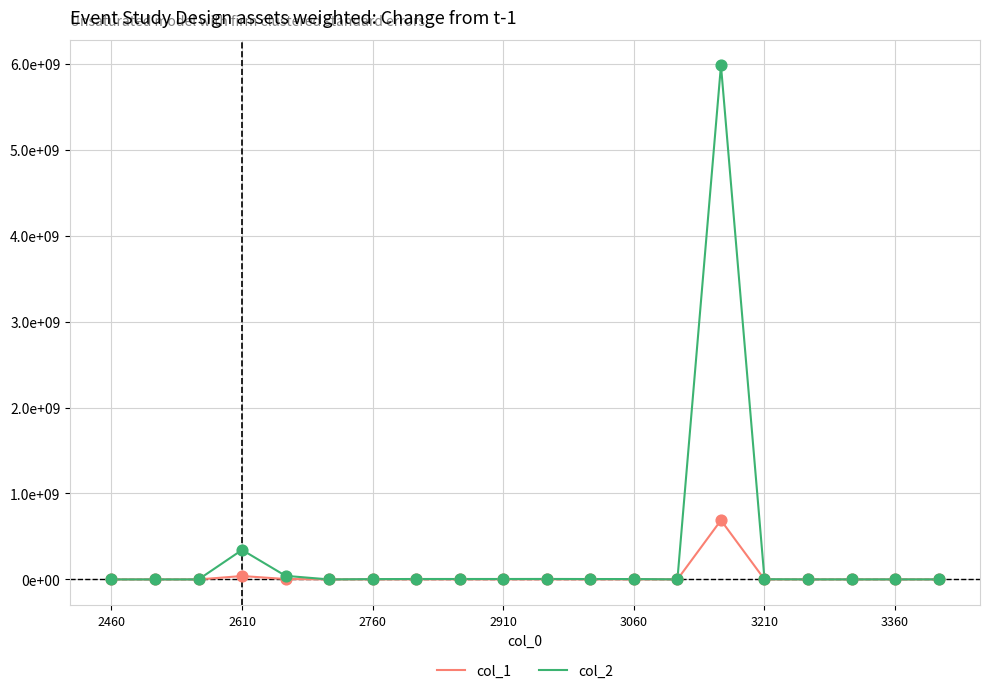

At how many categories does at least one series exceed 2265256320?

1